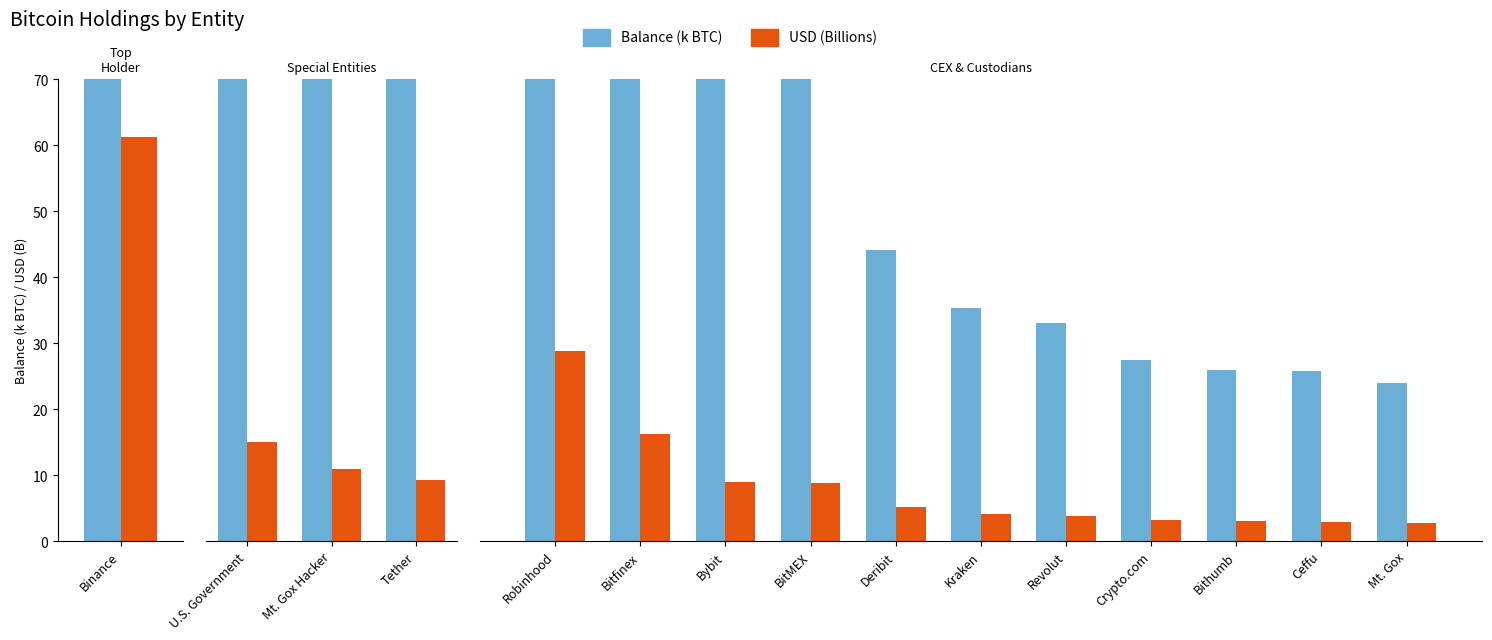

What position from the right is Mt. Gox?

1